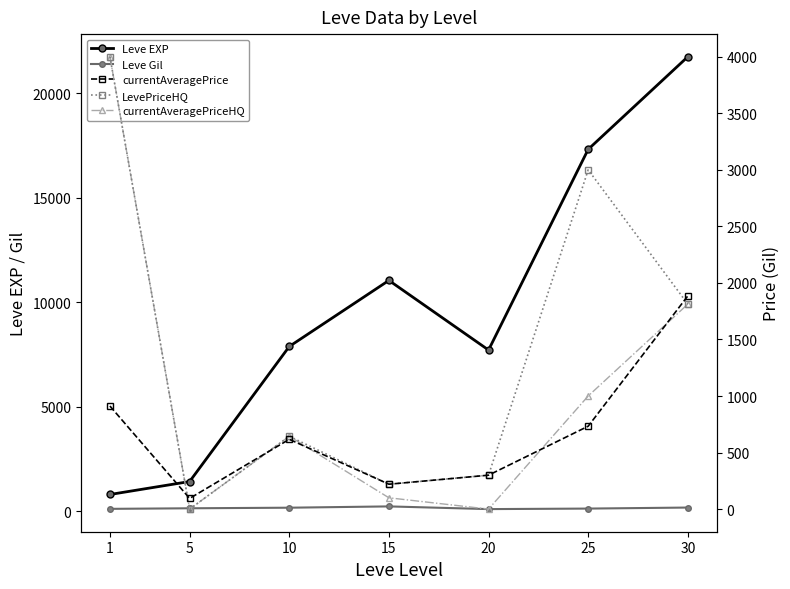

At which category does currentAveragePriceHQ reach its first local valley?

5